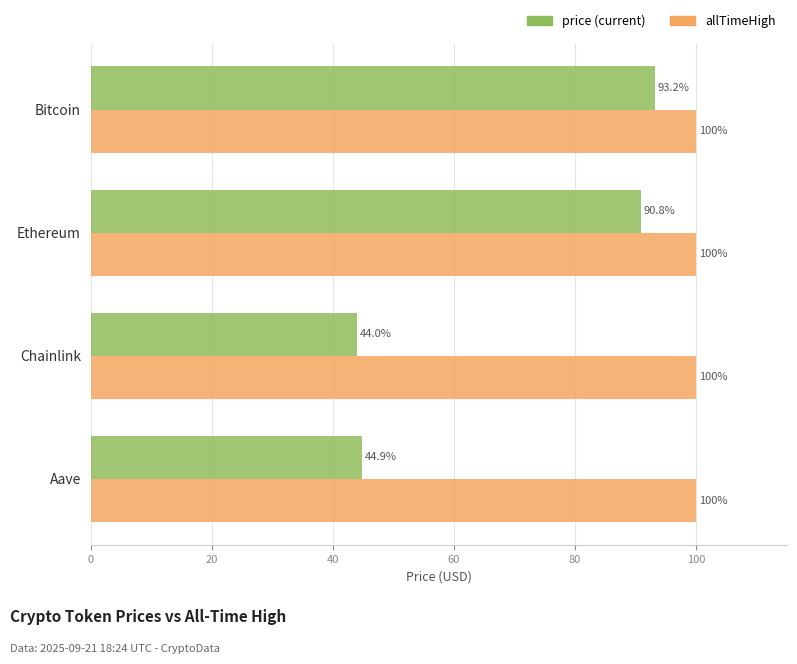

At which category is the sum across all series the highest?

Bitcoin